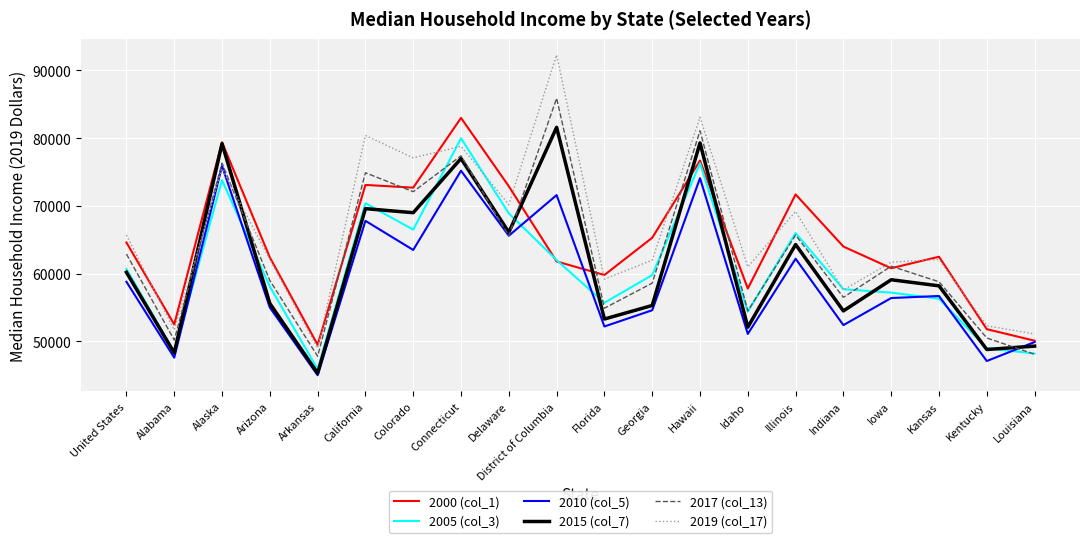

What position from the right is Delaware?

12